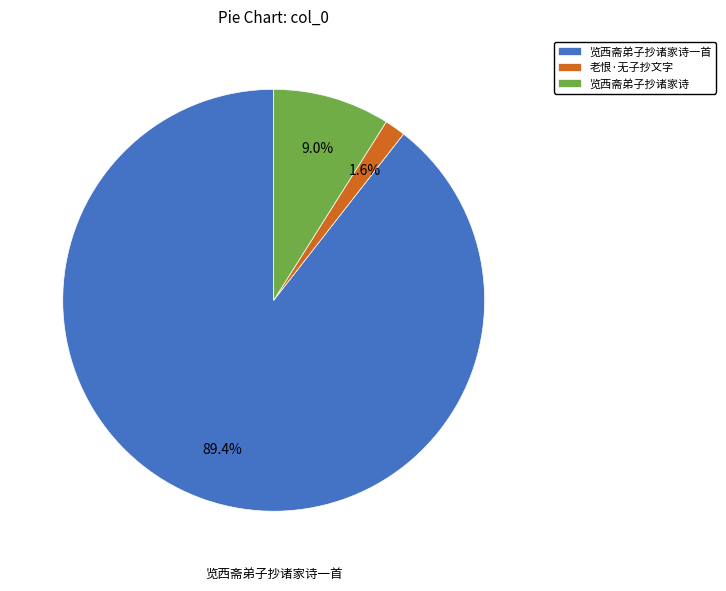

Count the number of slices in the pie.

3